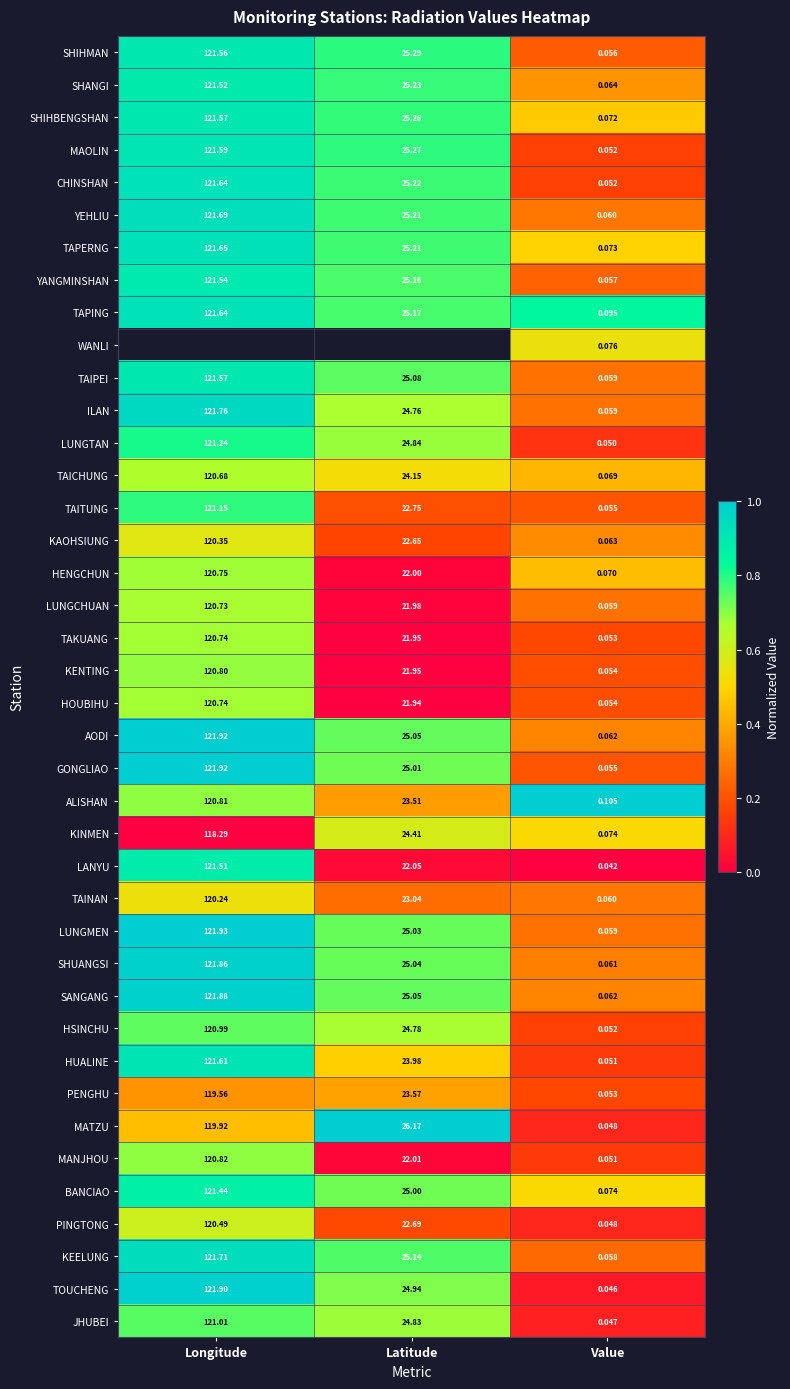

At which label does BANCIAO reach its minimum?

Value